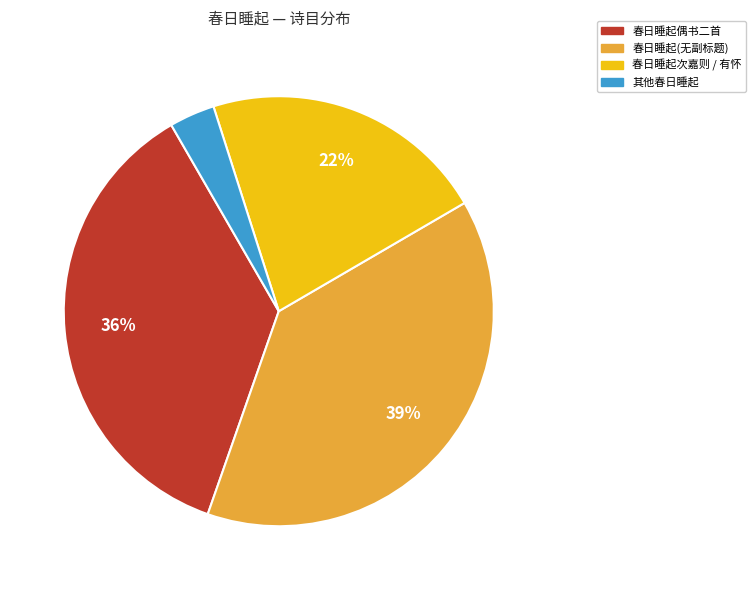

Is there any slice that represents more than half of the pie?

No